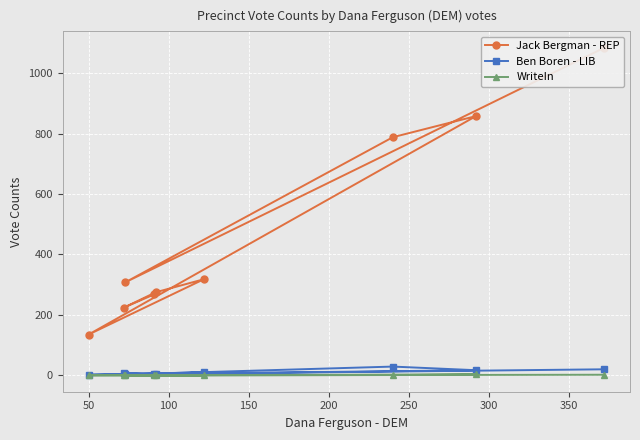

Rank the series at 50 from highest to lowest value.

Jack Bergman - REP, Ben Boren - LIB, WriteIn